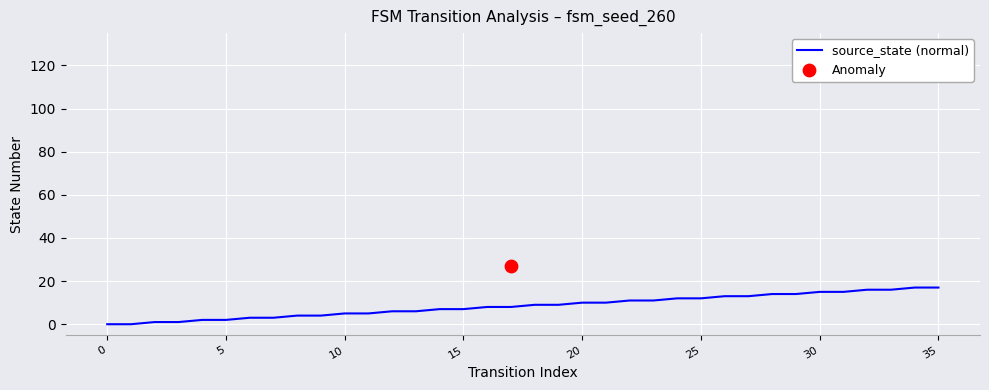

Between 25 and 17, which is larger?

17